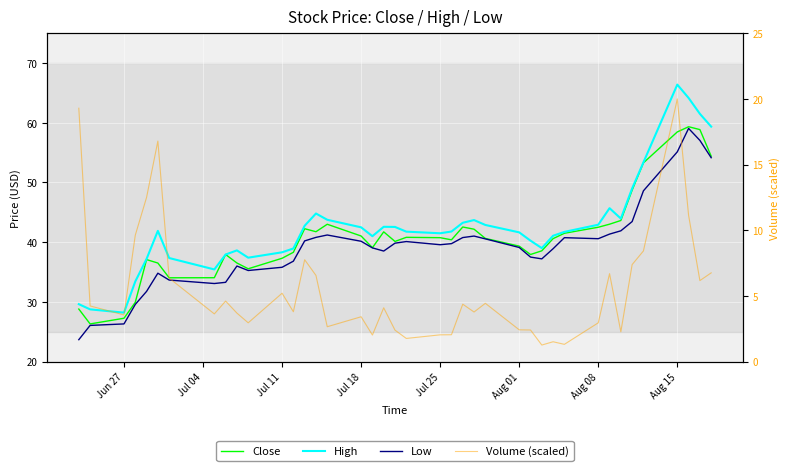

How many categories are shown in the chart?

40